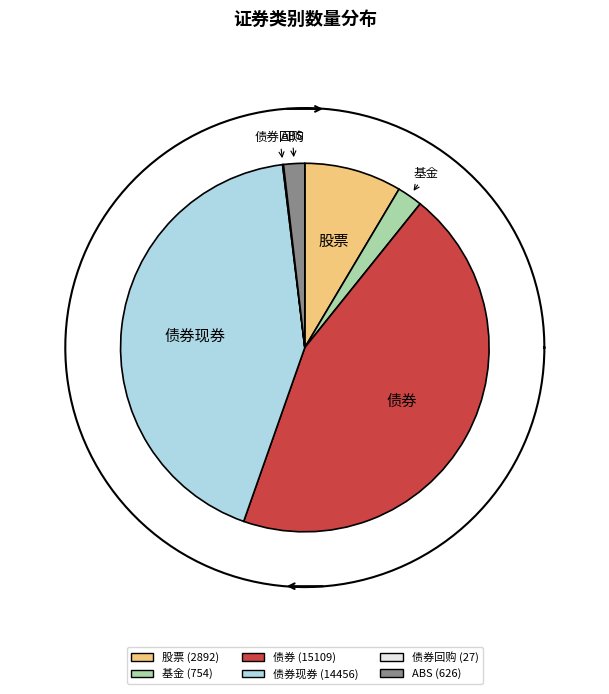

What is the change in value from 债券 to 债券现券?

-653